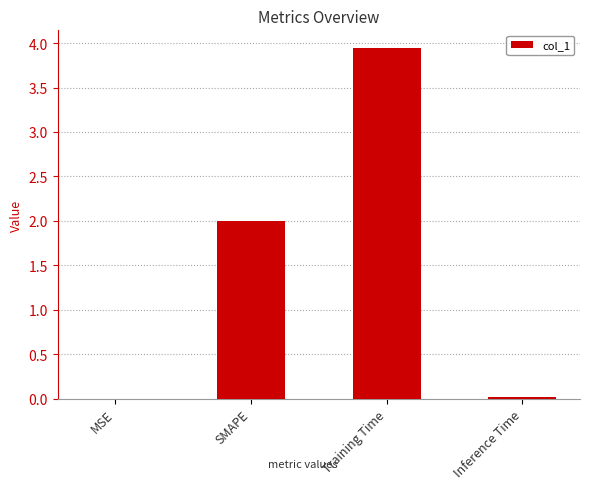

The value at Training Time is 0.8. True or false?

False